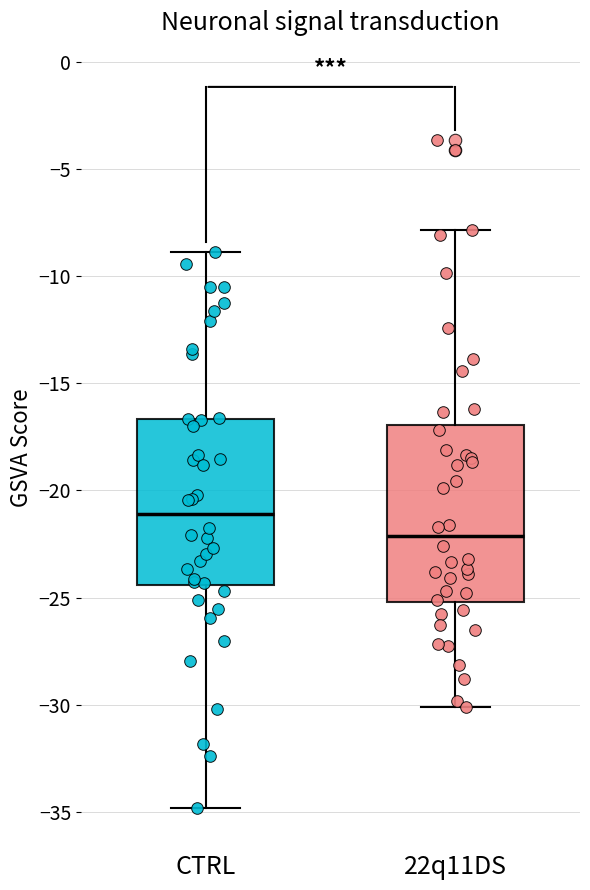

Which box's median line is the lowest?

22q11DS